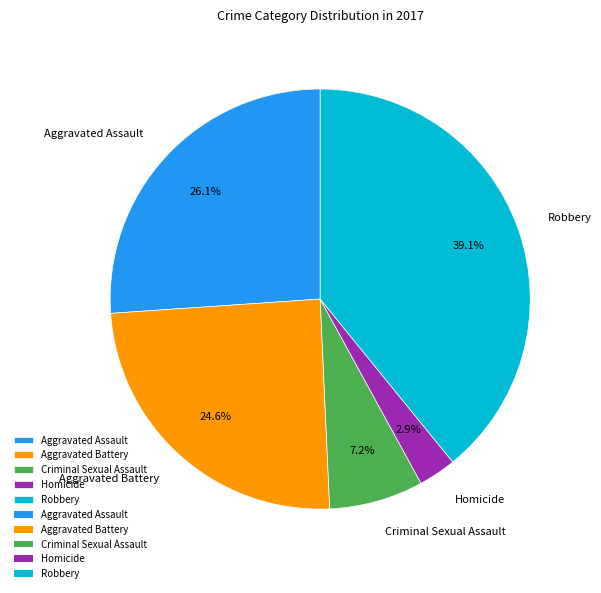

What is the smallest slice in the pie chart?

Homicide